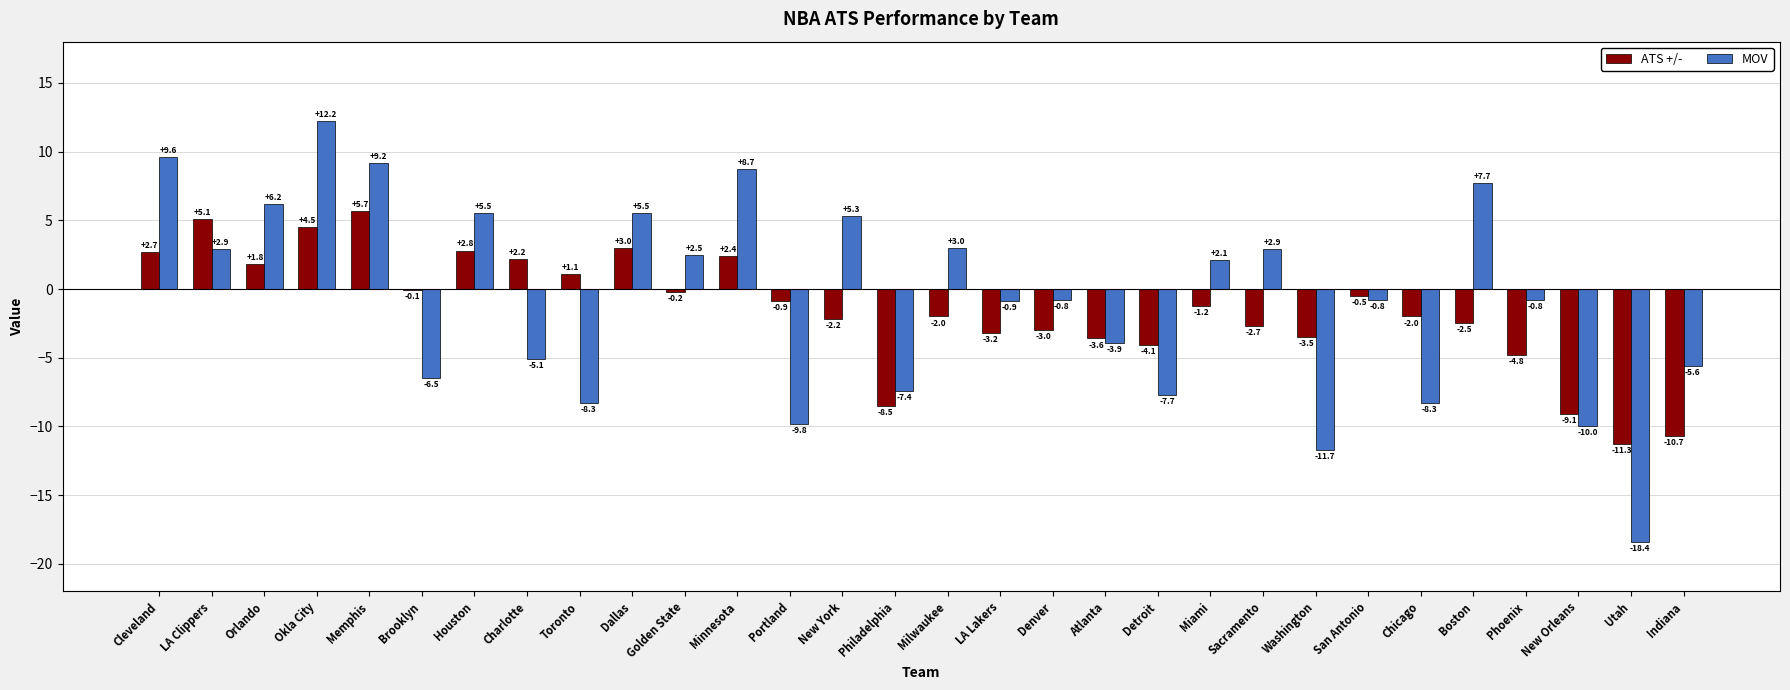

How many data points does each series have?

30